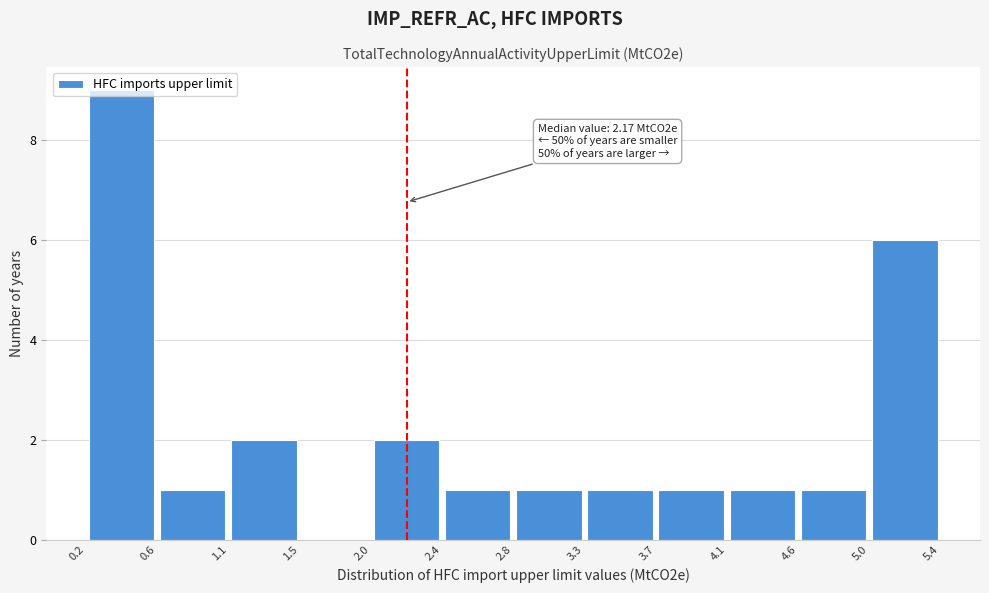

Which range on the x-axis has the tallest bar?

0.2 to 0.6